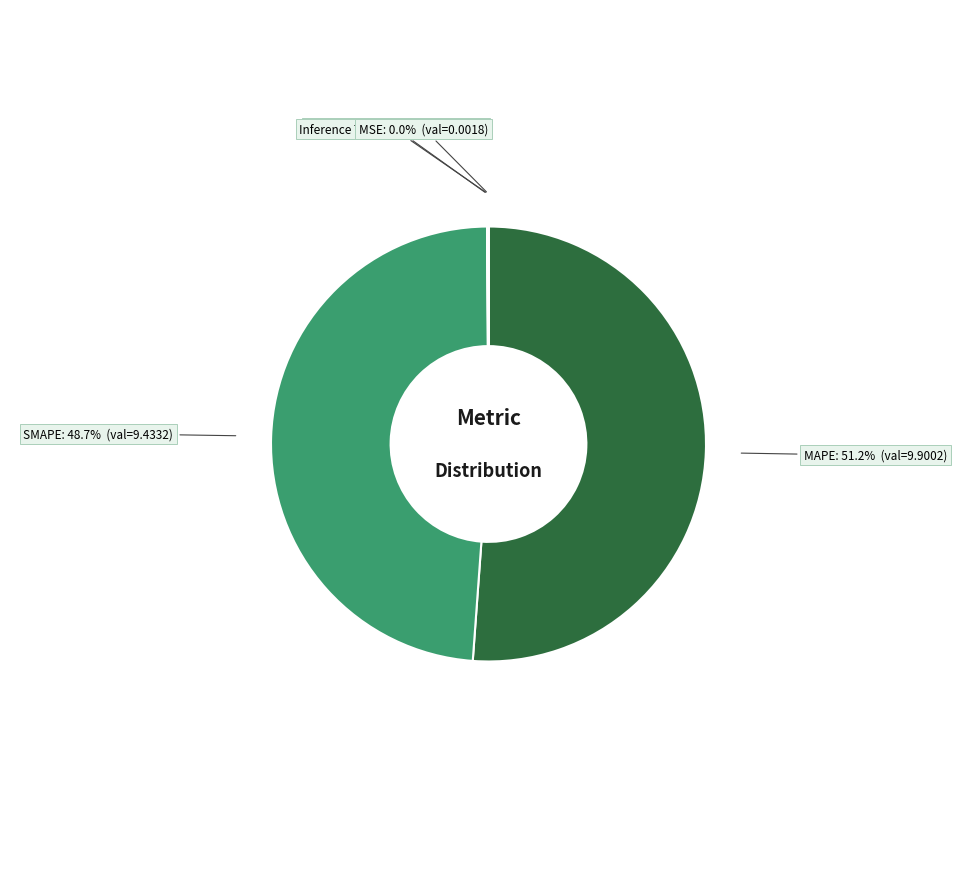

What portion of the pie excludes SMAPE?

51.3%